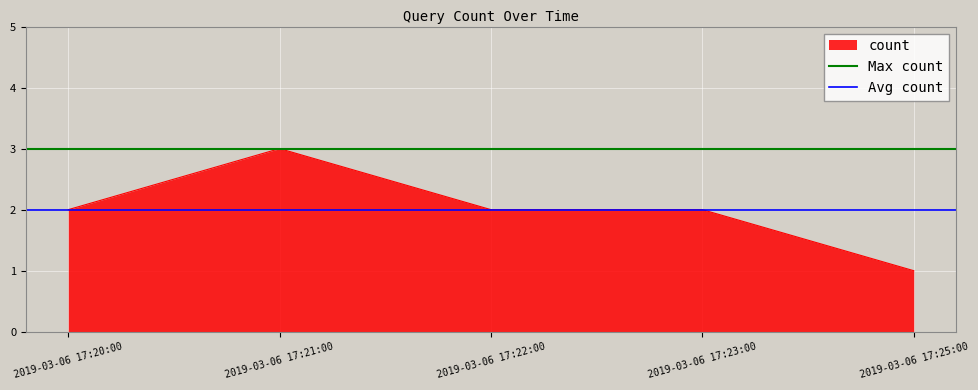

Which category has the highest value in the Max count series?

2019-03-06 17:20:00